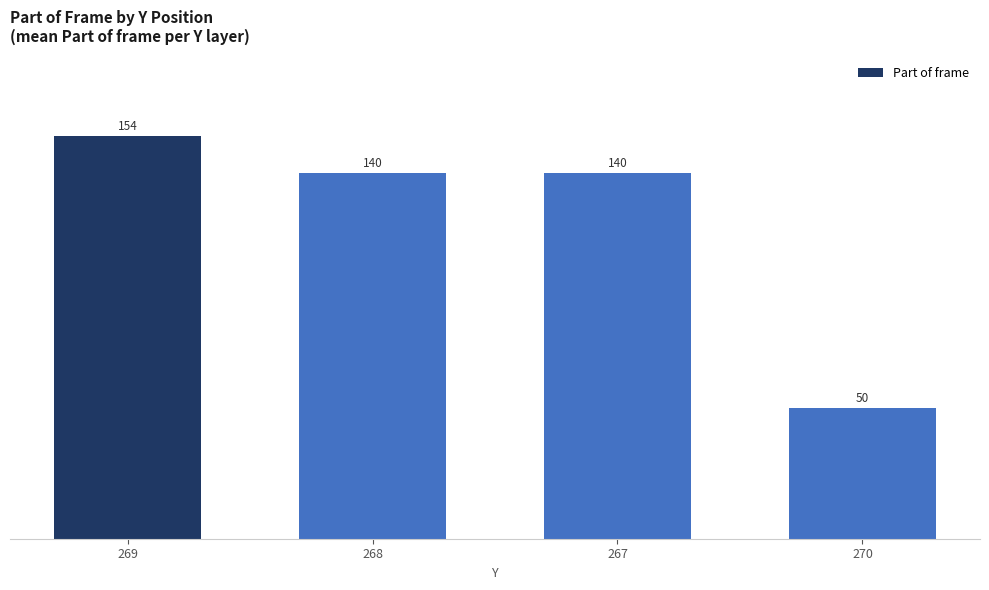

What is the sum of all values?

484